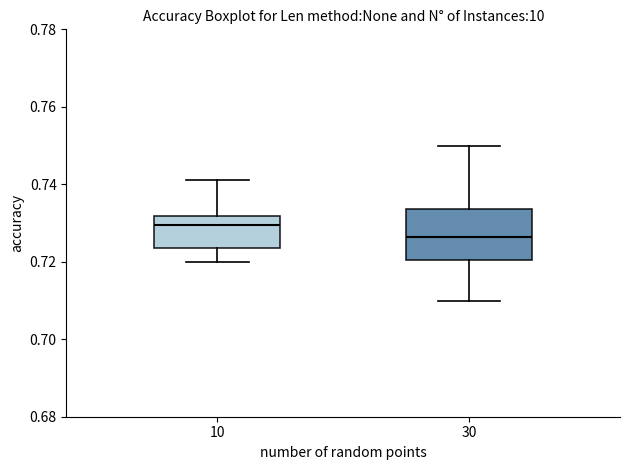

Which box is the tallest, from its lower edge to its upper edge?

30